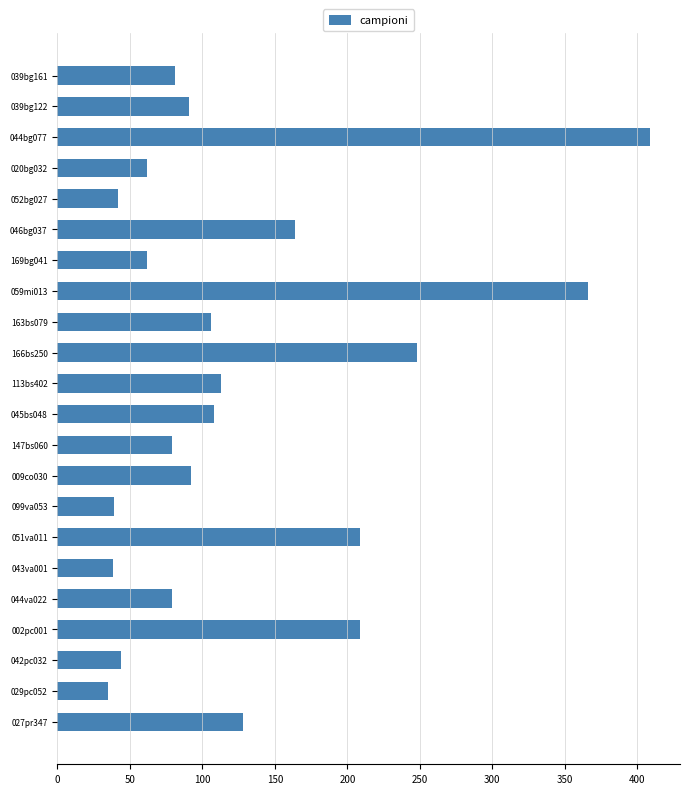

What is the average value?

127